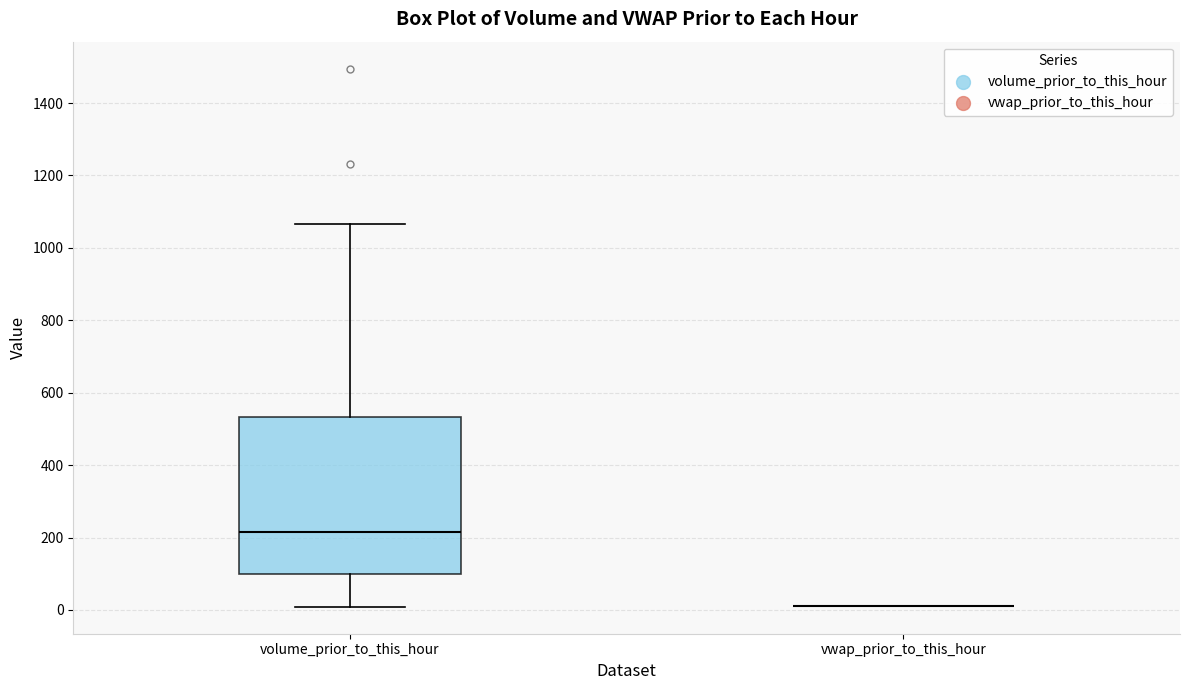

Where does the median line of the box for volume_prior_to_this_hour sit on the y-axis? The values are not printed on the chart, so give them approximately, as read against the axis.

220